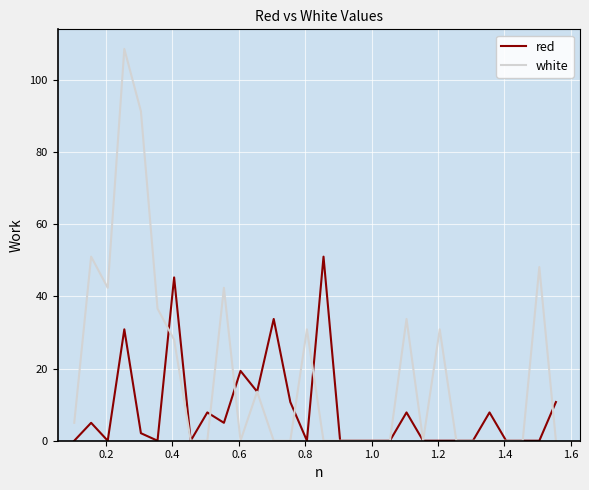

Which series has the largest range (max minus min)?

white